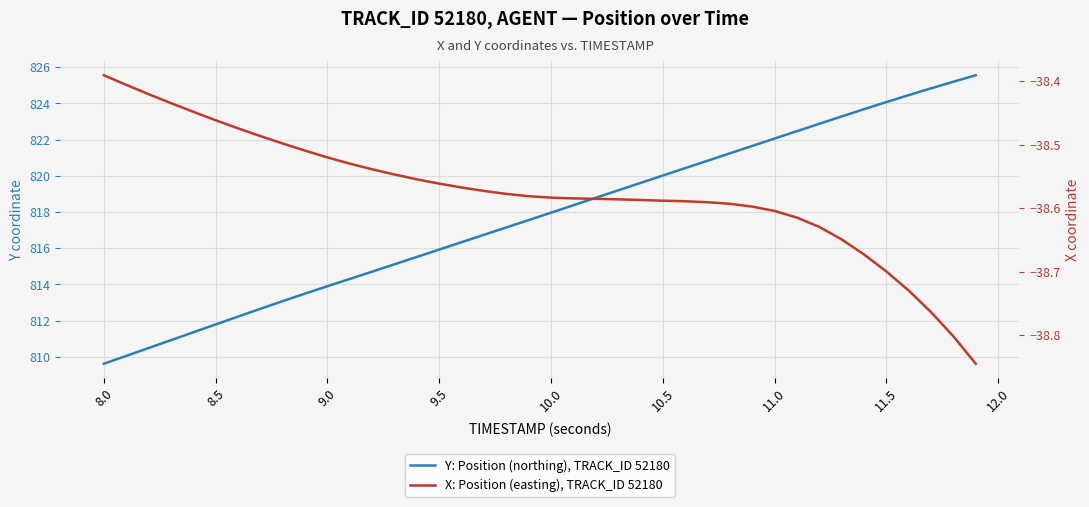

True or false: X: Position (easting), TRACK_ID 52180 and Y: Position (northing), TRACK_ID 52180 cross at least once.

False